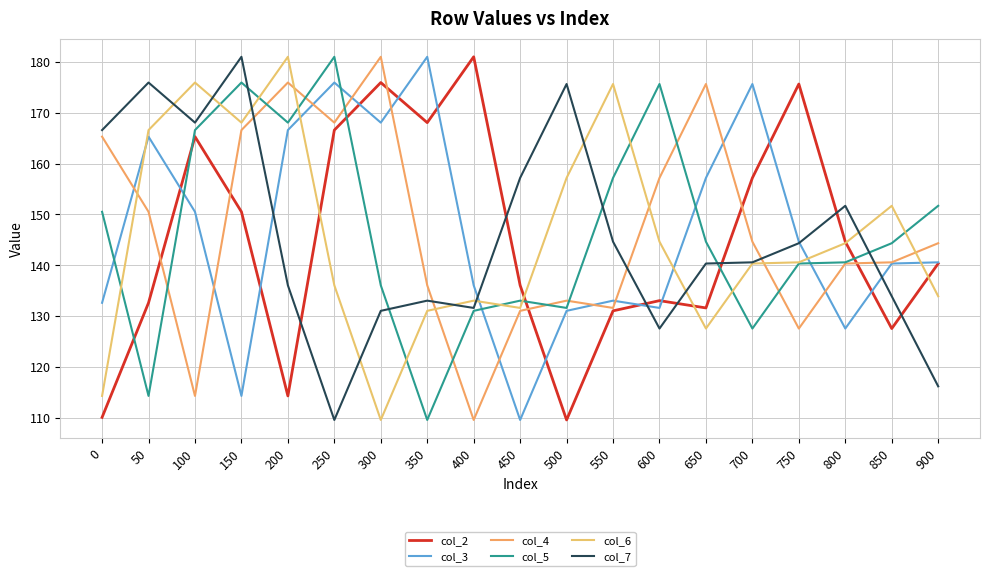

Count the number of categories in the chart.

19